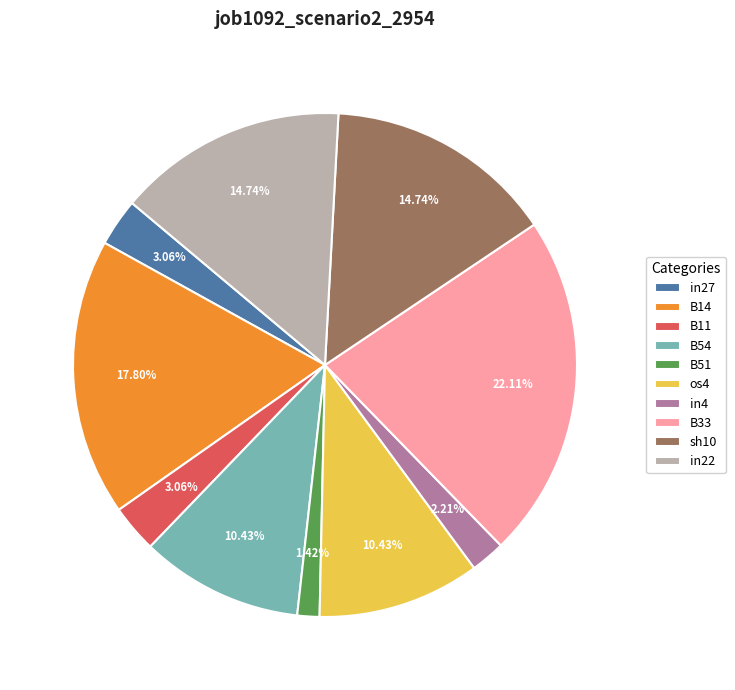

Combined, what portion of the pie is os4 and in4?

12.6%